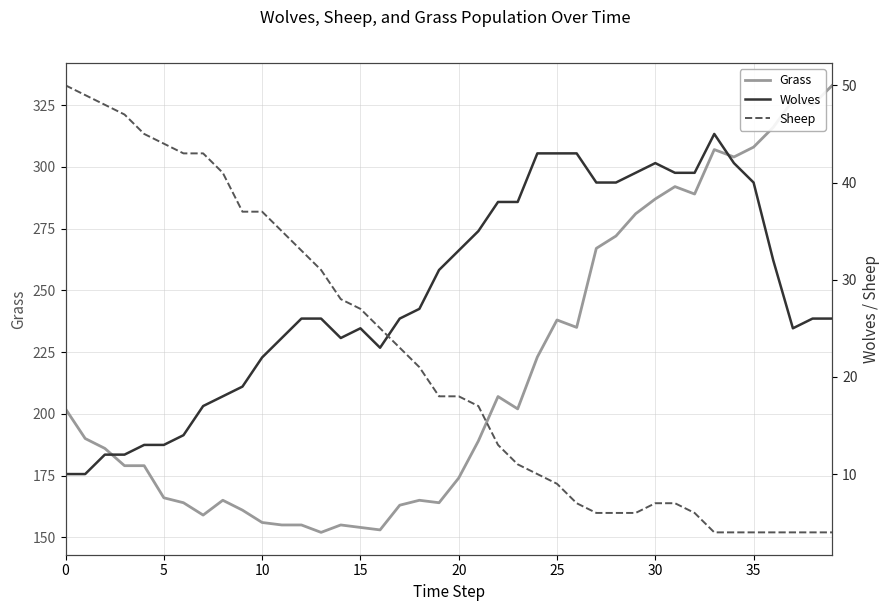

Which series has the largest total across all categories?

Grass